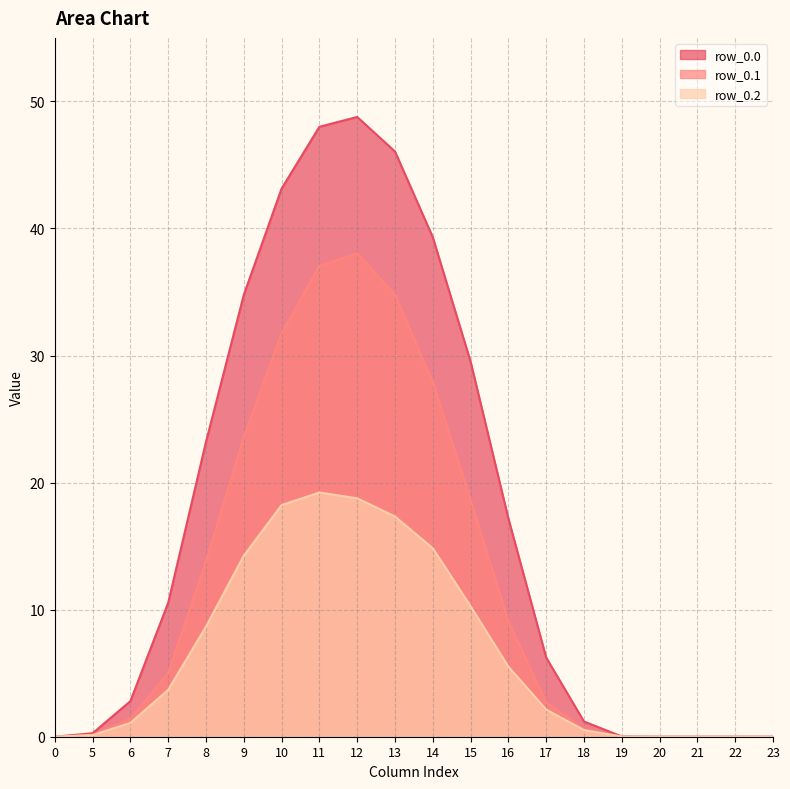

True or false: row_0.1 has a value of 2.4 at 6.

False